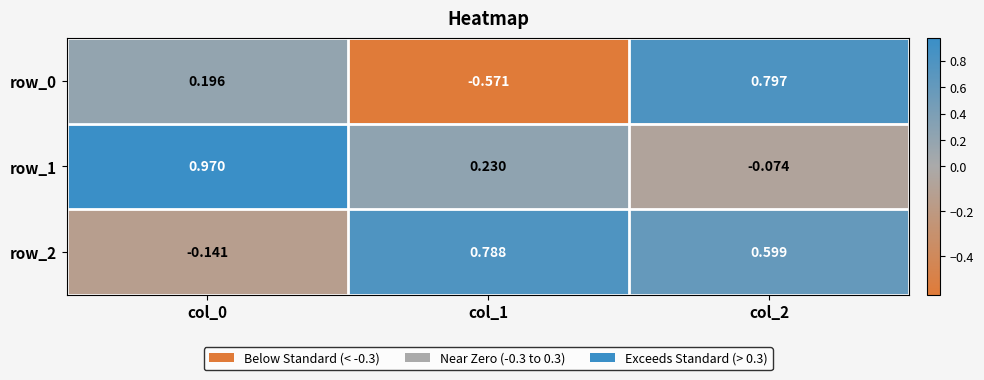

What is the total value across all series at col_1?

0.4